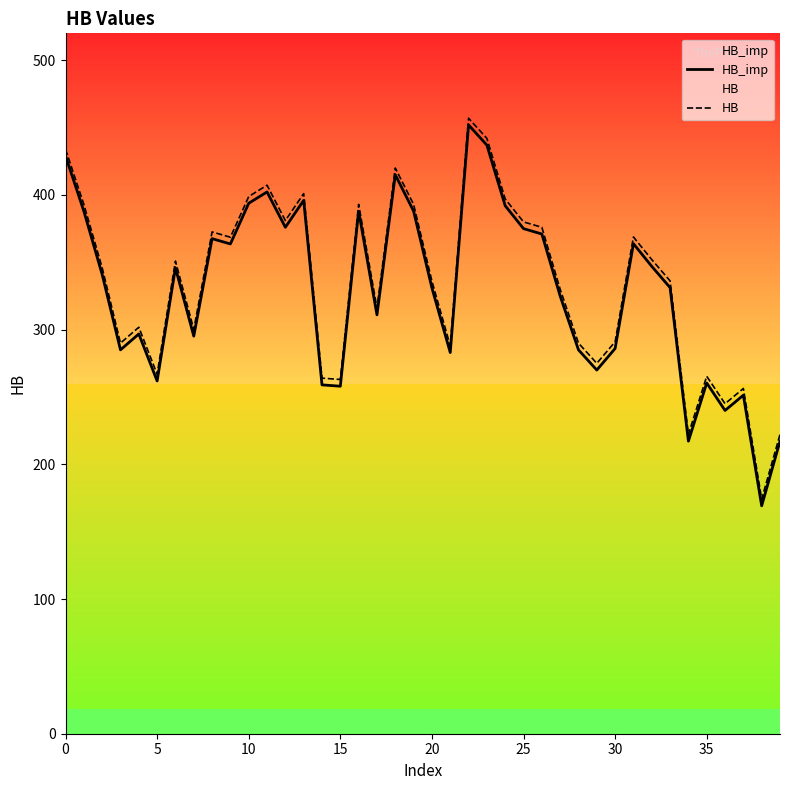

How many lines are shown in the chart?

2